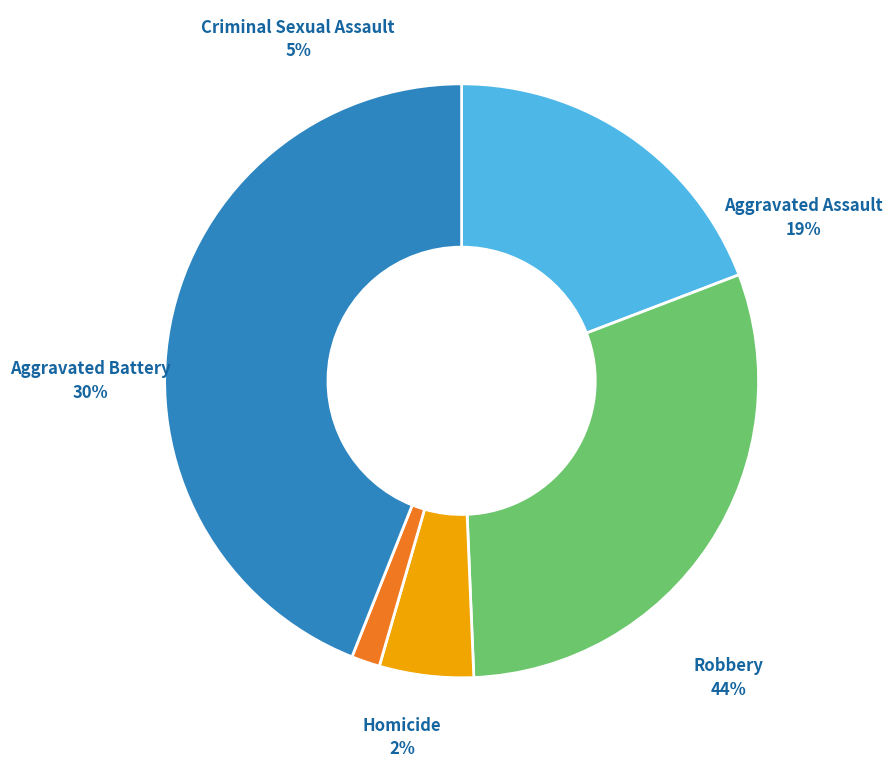

What is the smallest slice in the pie chart?

Homicide